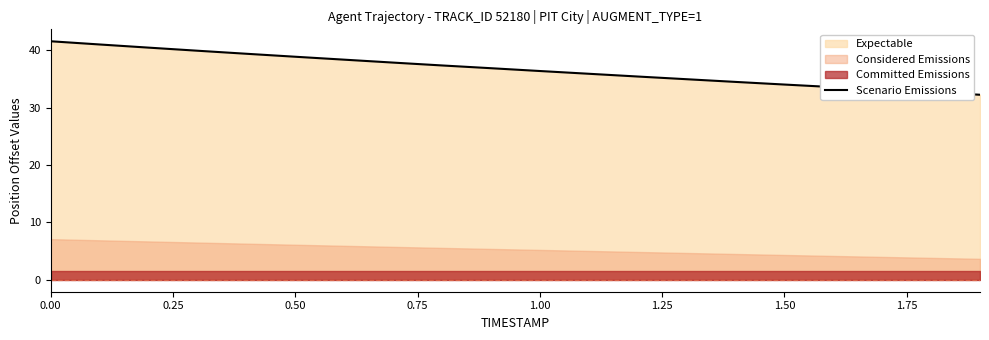

Reading right to left, what are all the values shown in this chart?

32.3	32.7	33.2	33.6	34.1	34.5	35.0	35.5	35.9	36.4	36.9	37.4	37.9	38.4	38.9	39.4	40.0	40.5	41.0	41.6